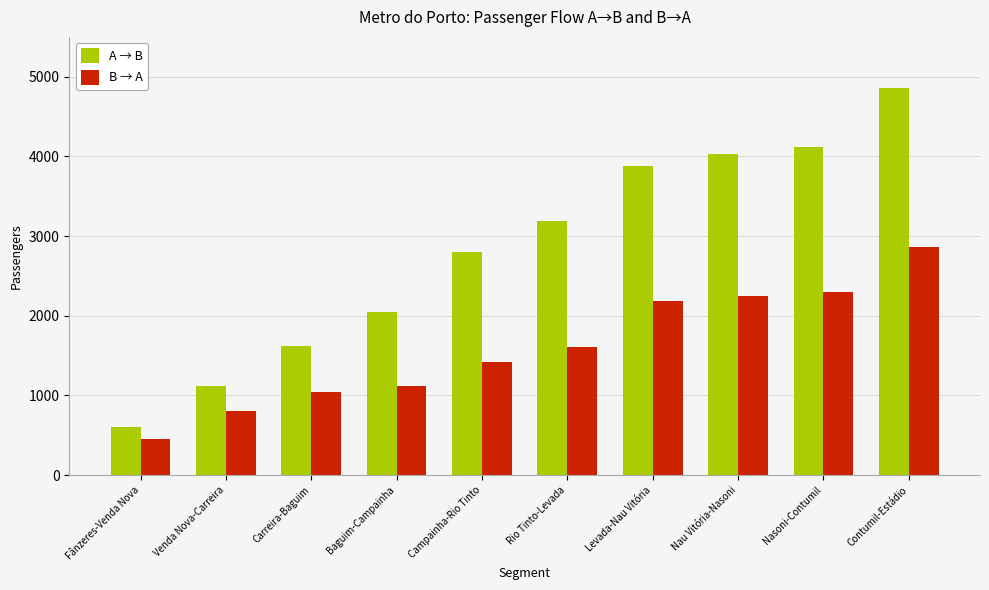

What is the value of the B → A bar at the 9th from the left?

2292.4